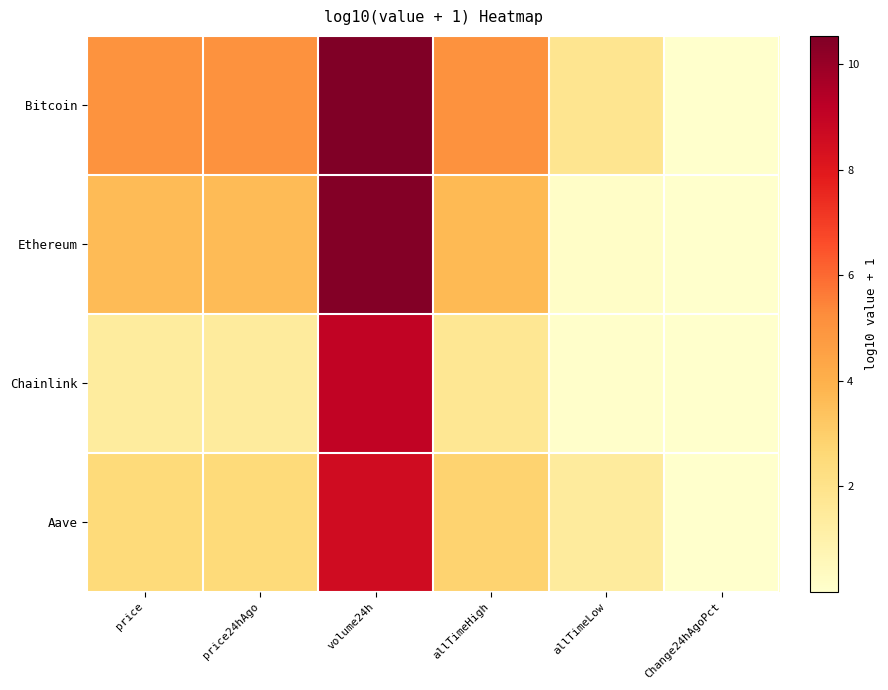

At which category is the sum across all series the highest?

volume24h